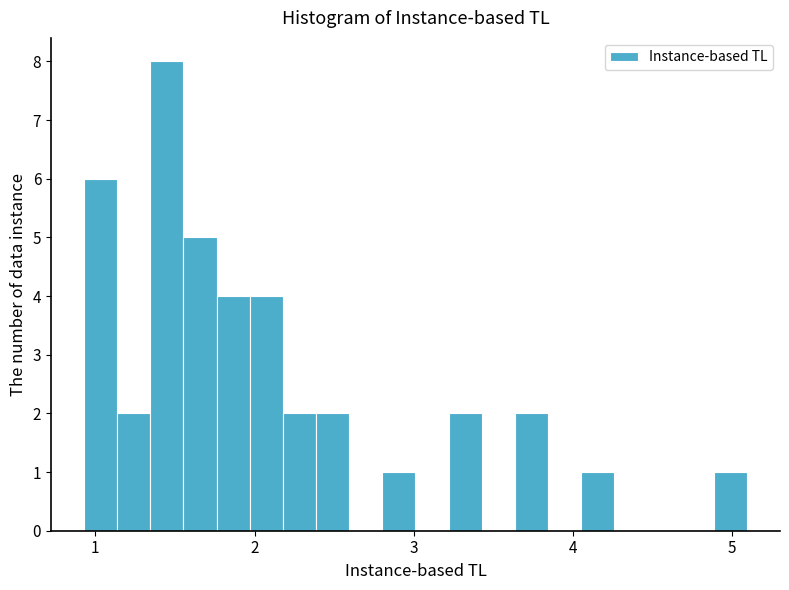

Around what value on the x-axis is the tallest bar? Give the approximate position of its centre, as read against the axis.

1.4